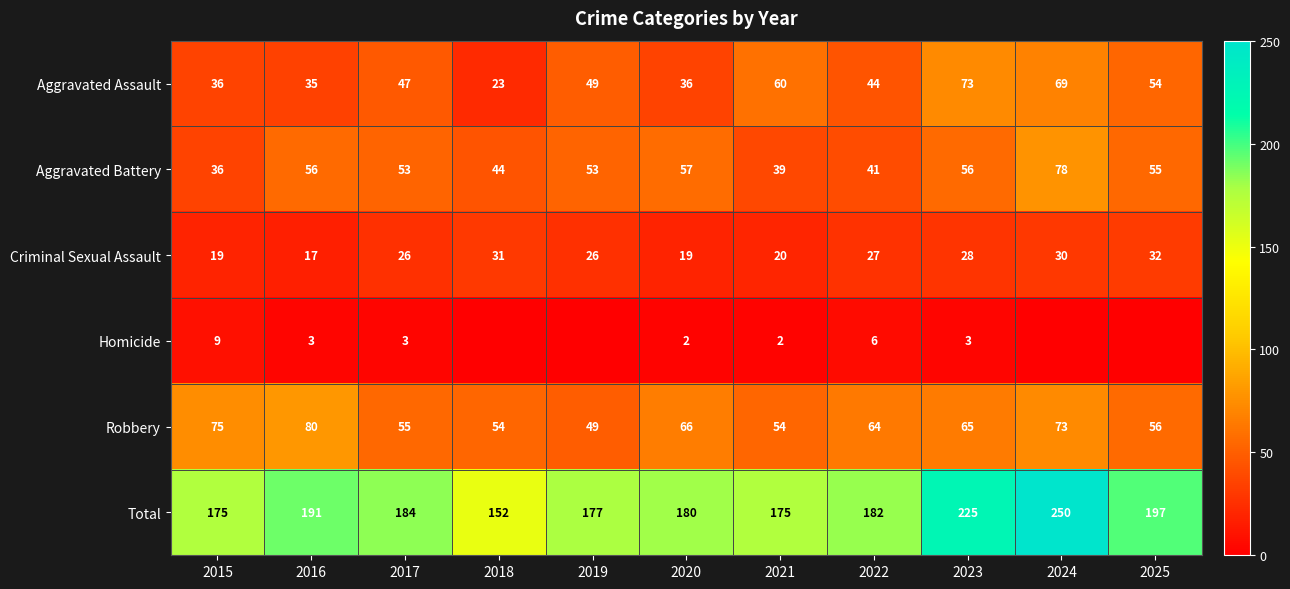

What value does the Aggravated Battery series have at 2023, to the nearest 5?

55